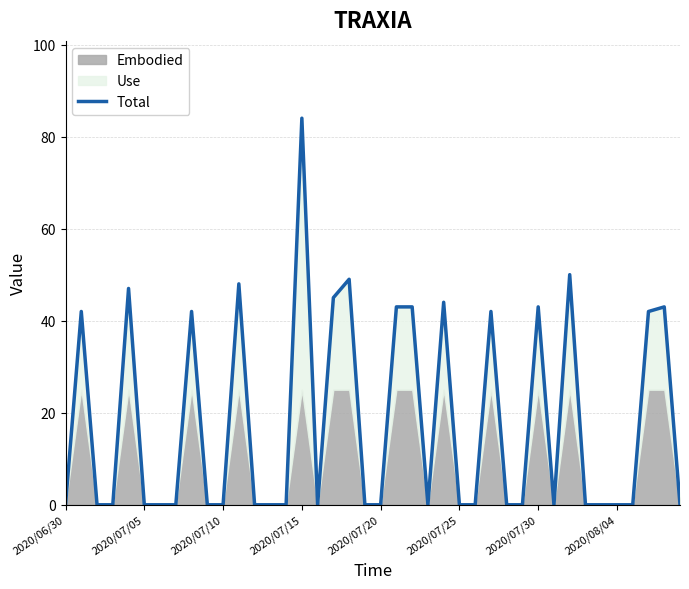

The value of Total at 2020/07/25 is 0. True or false?

True